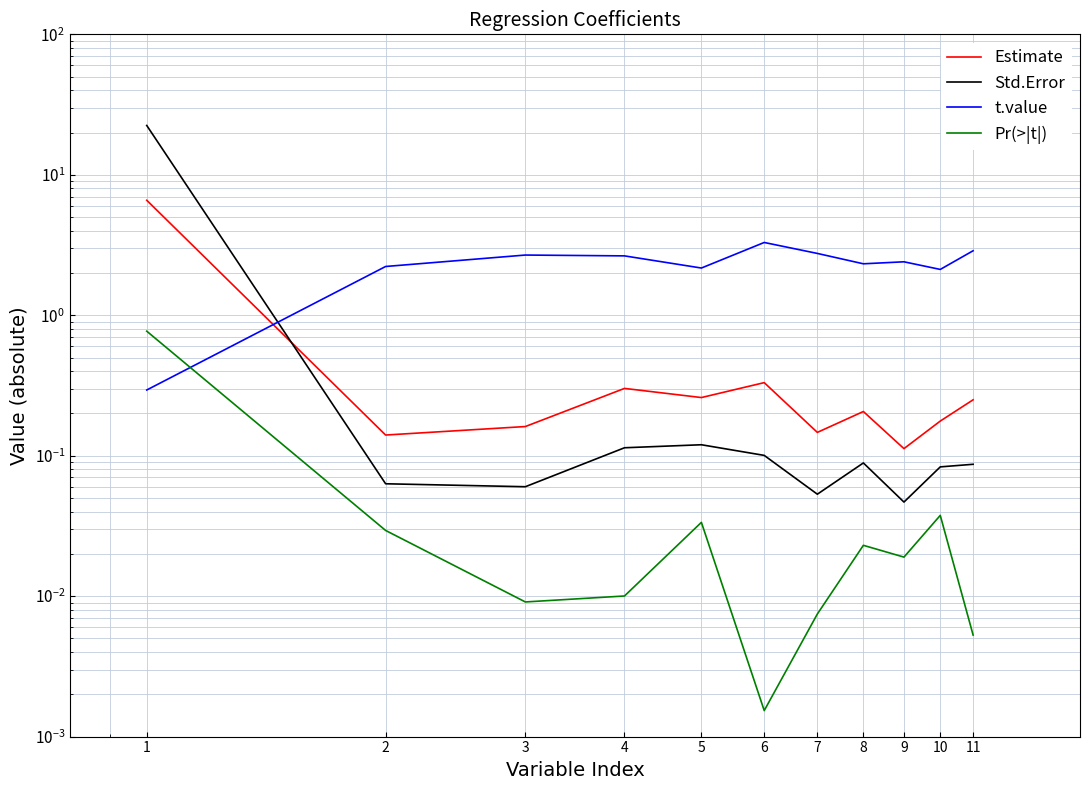

Does the chart have visible grid lines?

Yes